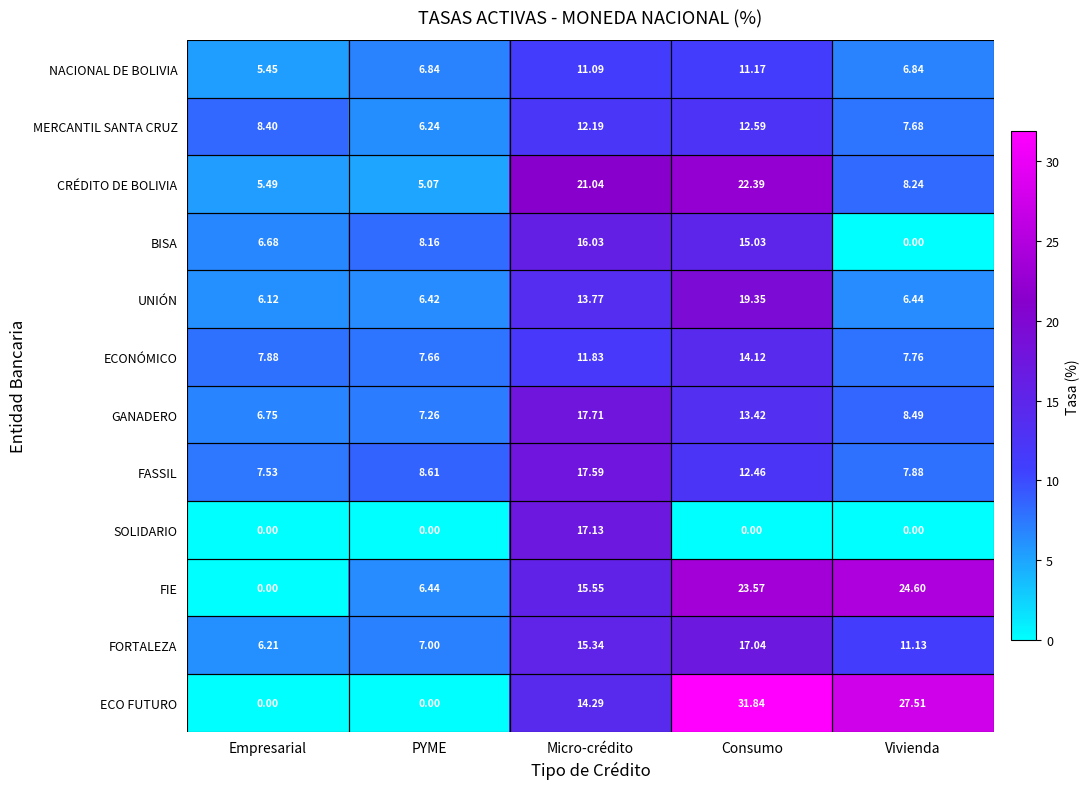

How many distinct data groups are displayed?

12